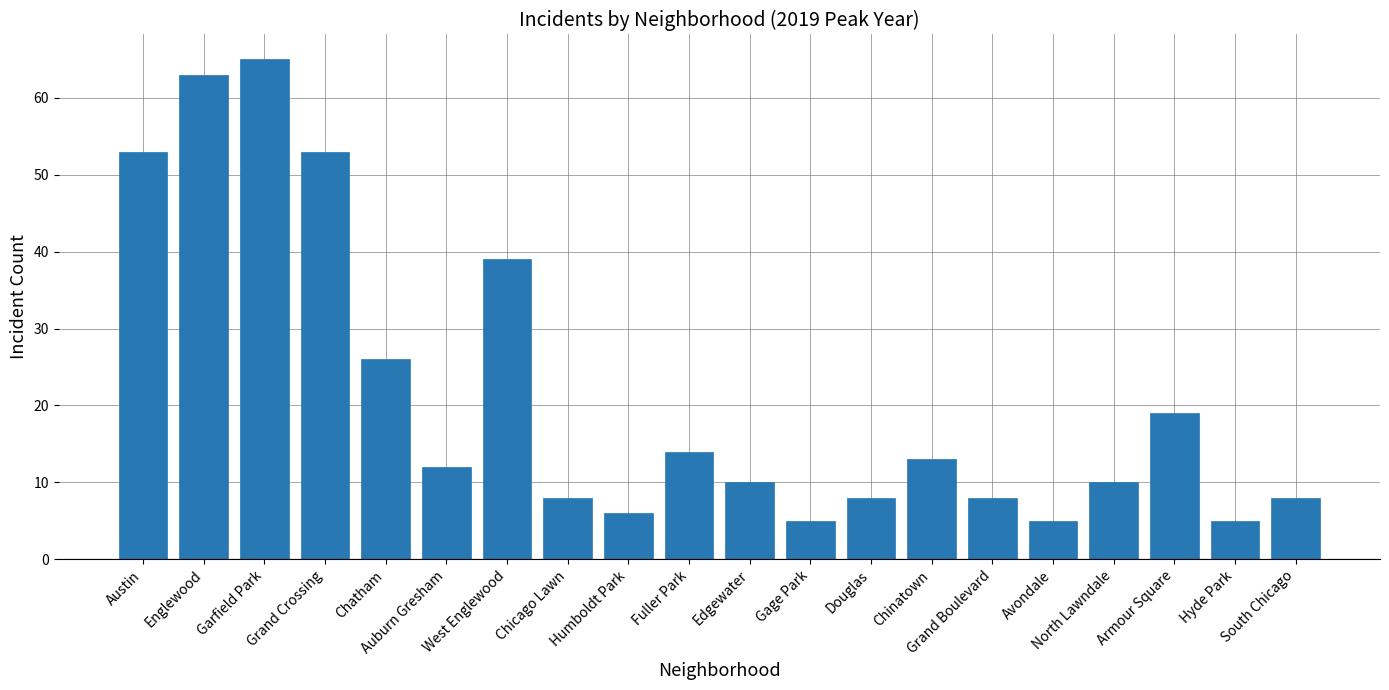

Reading right to left, transcribe all the data shown in this chart.

South Chicago=8	Hyde Park=5	Armour Square=19	North Lawndale=10	Avondale=5	Grand Boulevard=8	Chinatown=13	Douglas=8	Gage Park=5	Edgewater=10	Fuller Park=14	Humboldt Park=6	Chicago Lawn=8	West Englewood=39	Auburn Gresham=12	Chatham=26	Grand Crossing=53	Garfield Park=65	Englewood=63	Austin=53